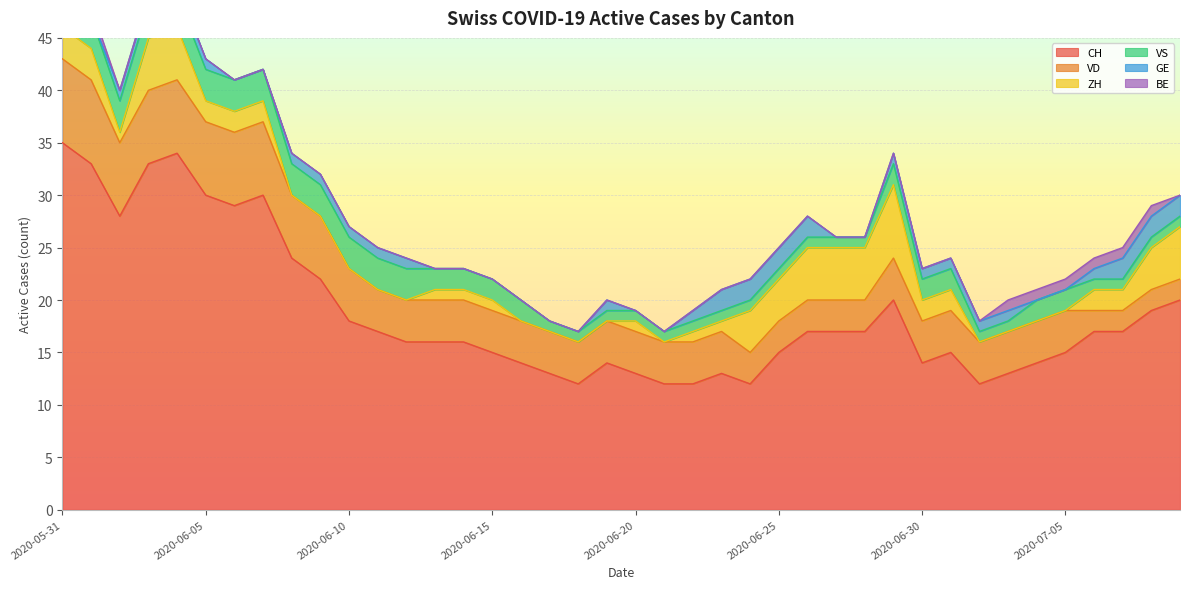

True or false: VS and ZH intersect in this chart.

True